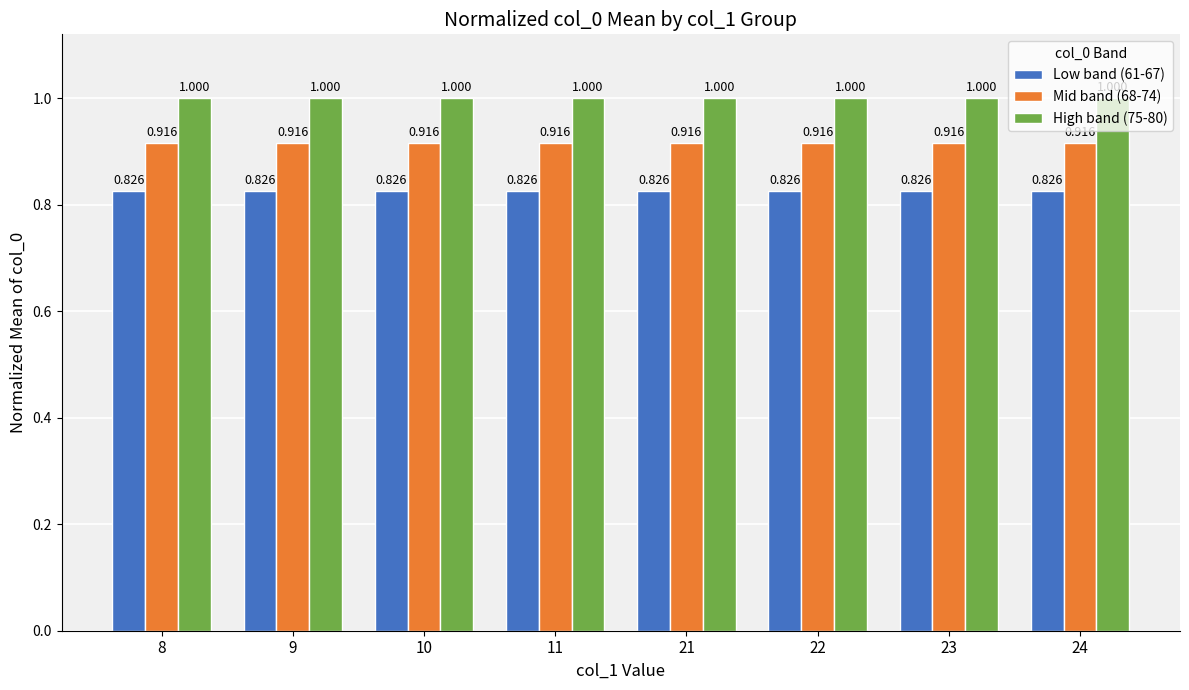

How many categories are shown in the chart?

8